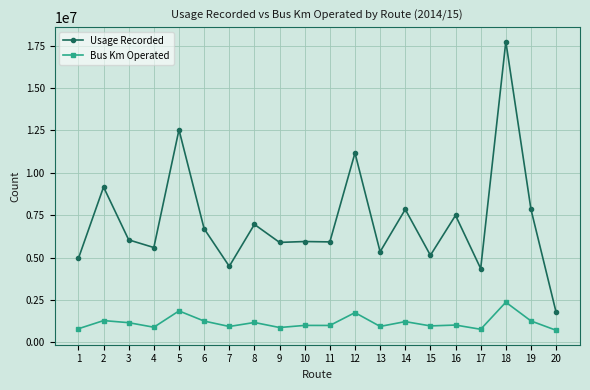

Is the value of Bus Km Operated at 2 greater than the value of Usage Recorded at 20?

No